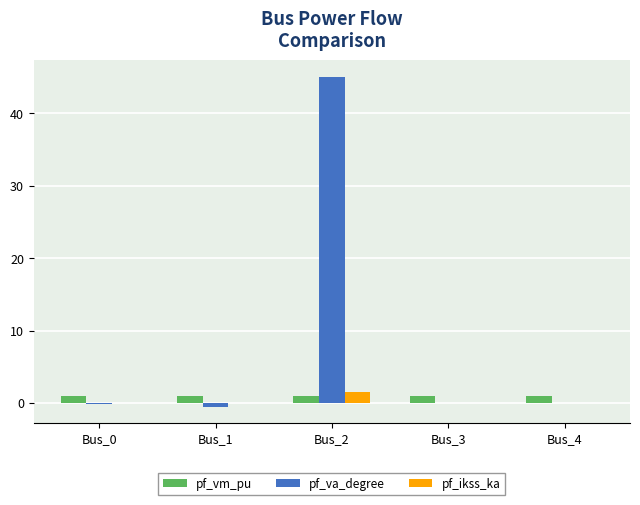

At which label does pf_ikss_ka reach its peak?

Bus_2